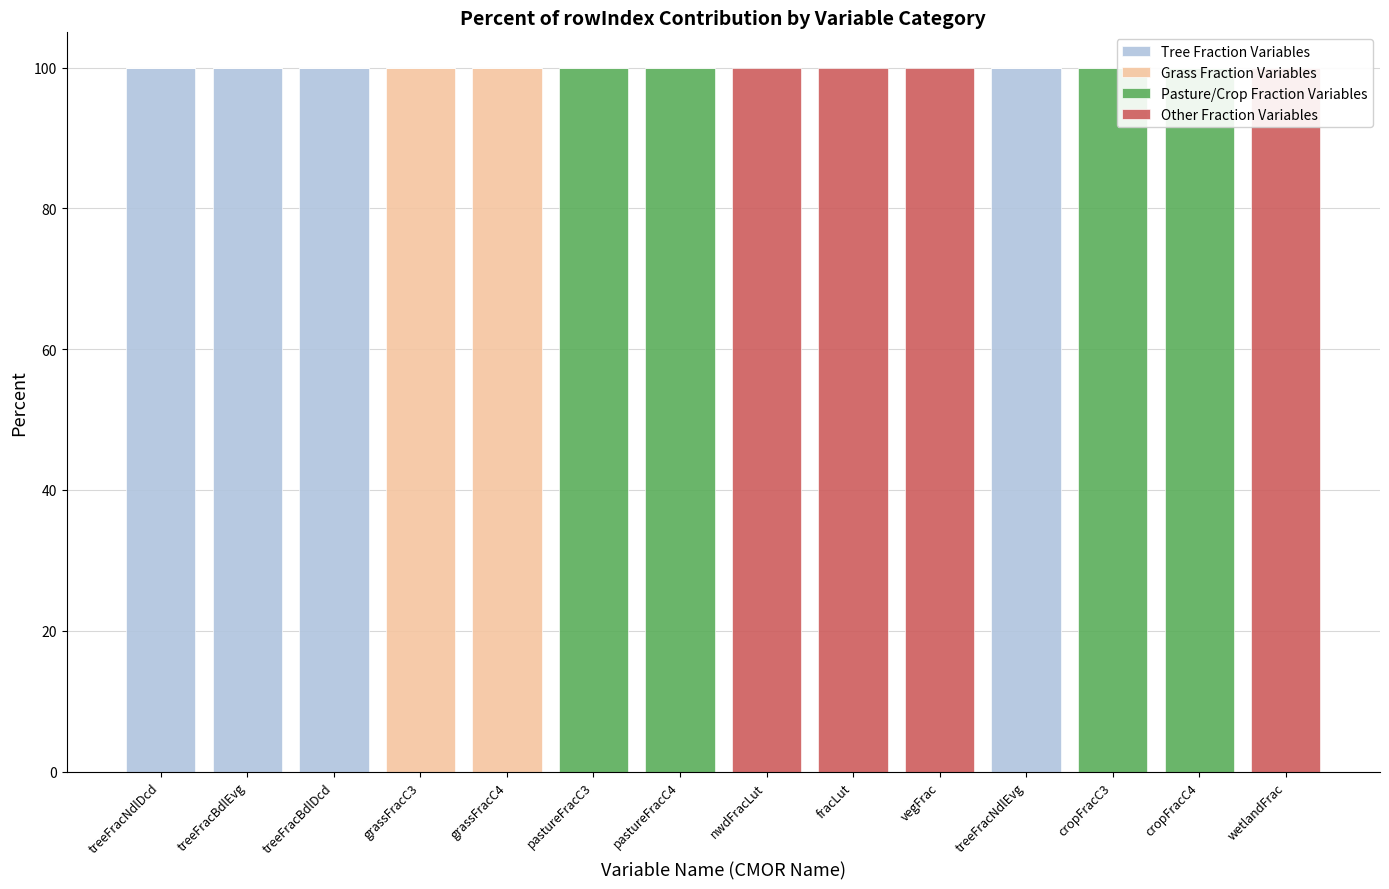

At how many categories does at least one series exceed 41?

14